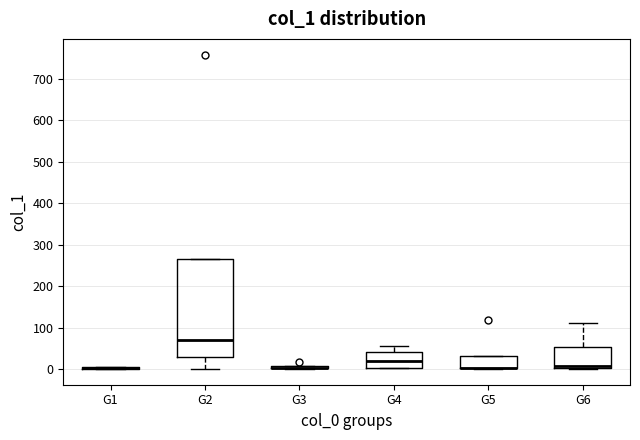

Reading left to right, read every box against the y-axis: the position of its median line, the range the box covers, and the ends of its whiskers. The values are not printed on the chart, so give them approximately, as read against the axis.

G1: box collapsed to a line at 0, whiskers 0 to 10
G2: median 70, box 30 to 270, whiskers 0 to 270
G3: box collapsed to a line at 0, whiskers 0 to 10
G4: median 20, box 0 to 40, whiskers 0 to 60
G5: median 0 (drawn on the box's lower edge), box 0 to 30, whiskers 0 to 30
G6: median 10, box 0 to 50, whiskers 0 to 110